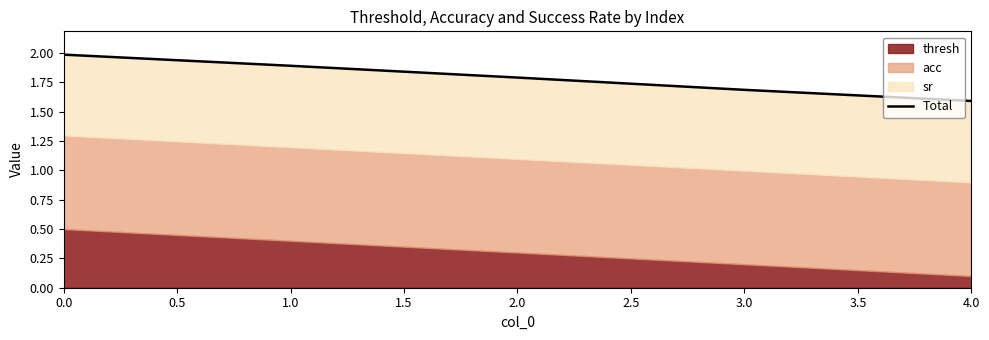

What is the value of the 2nd point from the left?

1.9